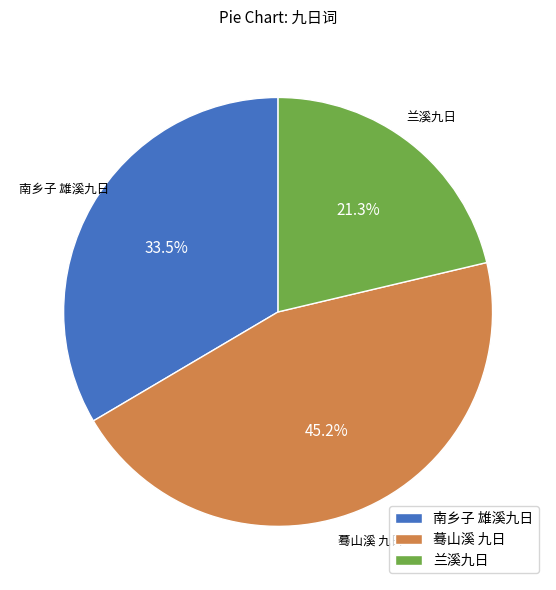

Does 南乡子 雄溪九日 represent more than half of the total?

No